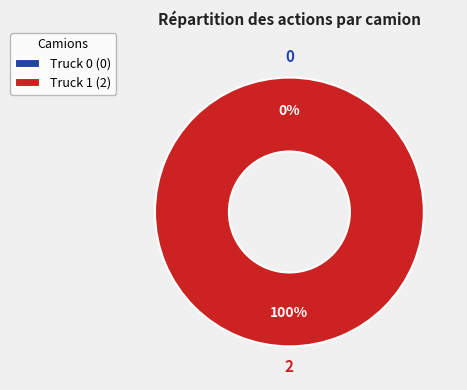

Which slice is the largest?

Truck 1